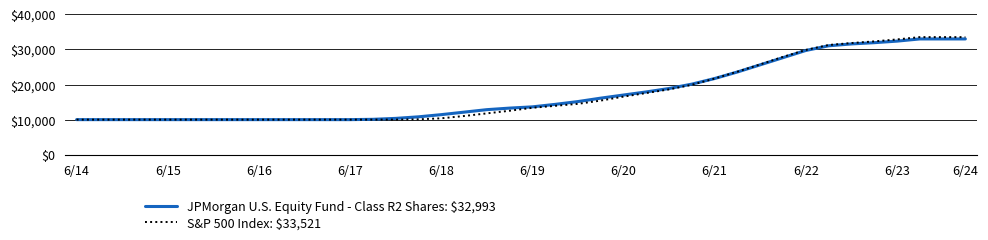

Does the chart have visible grid lines?

Yes